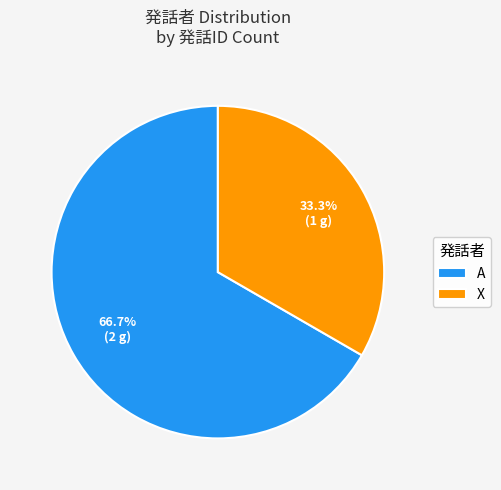

Is it true that A is 57% of the pie?

False